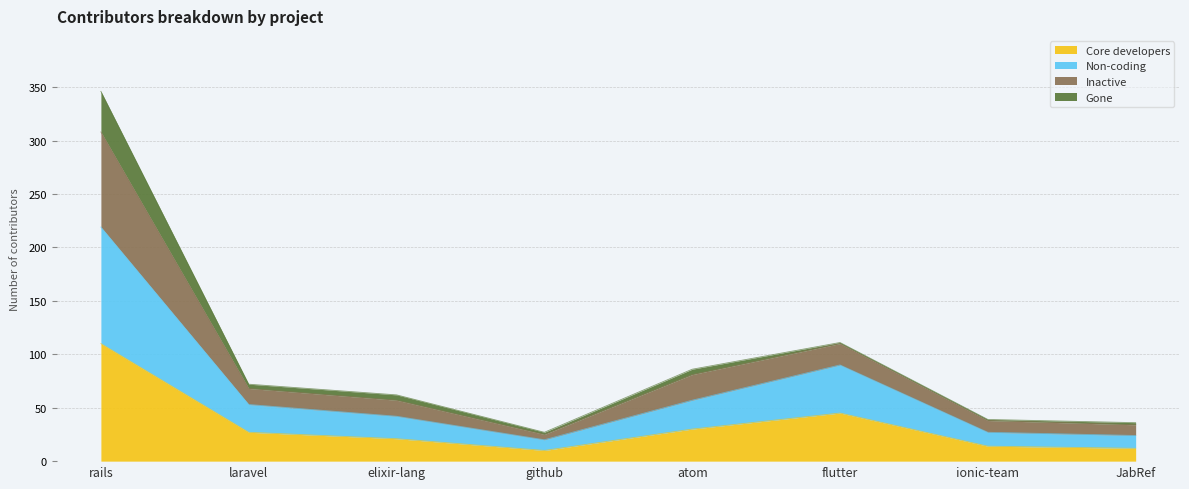

At which category is the sum across all series the highest?

rails